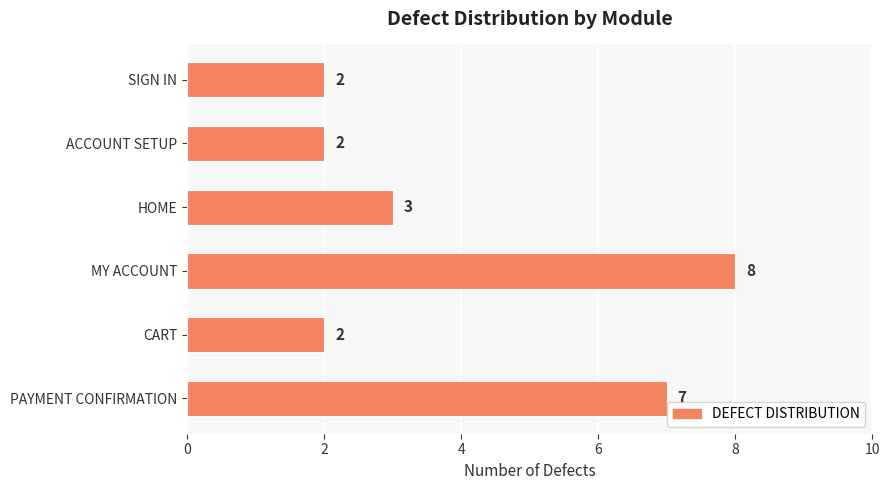

Reading top to bottom, list all the values displayed in this chart.

SIGN IN=2	ACCOUNT SETUP=2	HOME=3	MY ACCOUNT=8	CART=2	PAYMENT CONFIRMATION=7